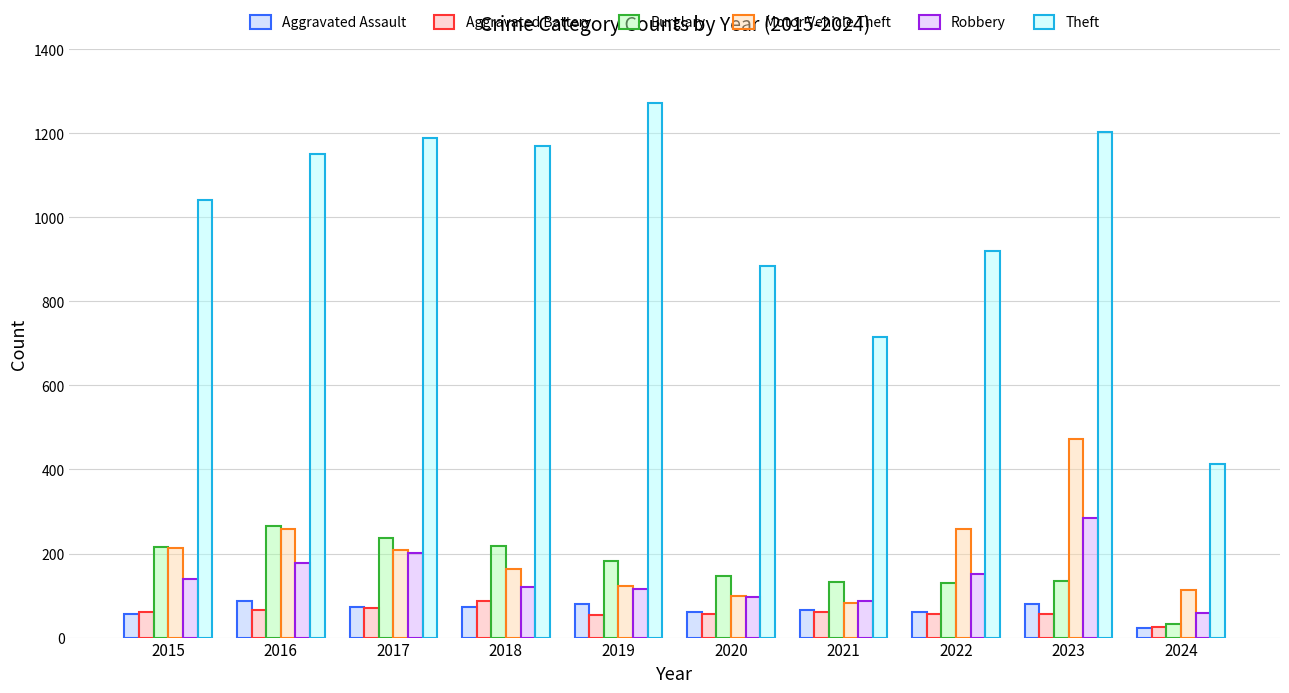

Which series has the widest spread of values?

Theft